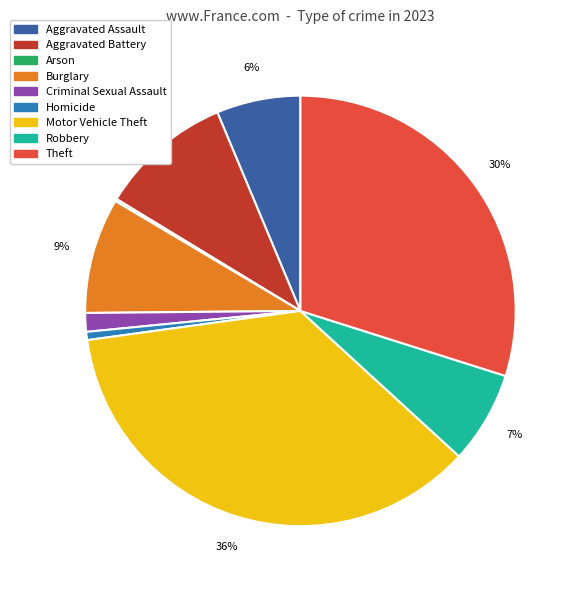

What percentage is the Burglary slice, to the nearest percent?

9%